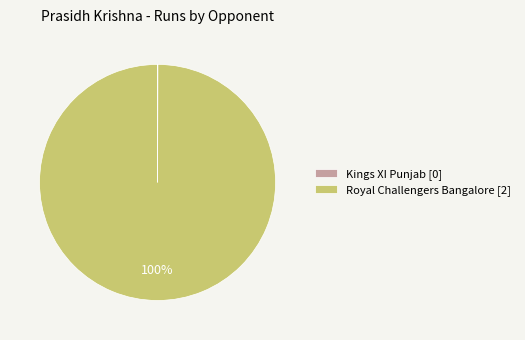

To the nearest percent, what portion does Royal Challengers Bangalore represent?

100%